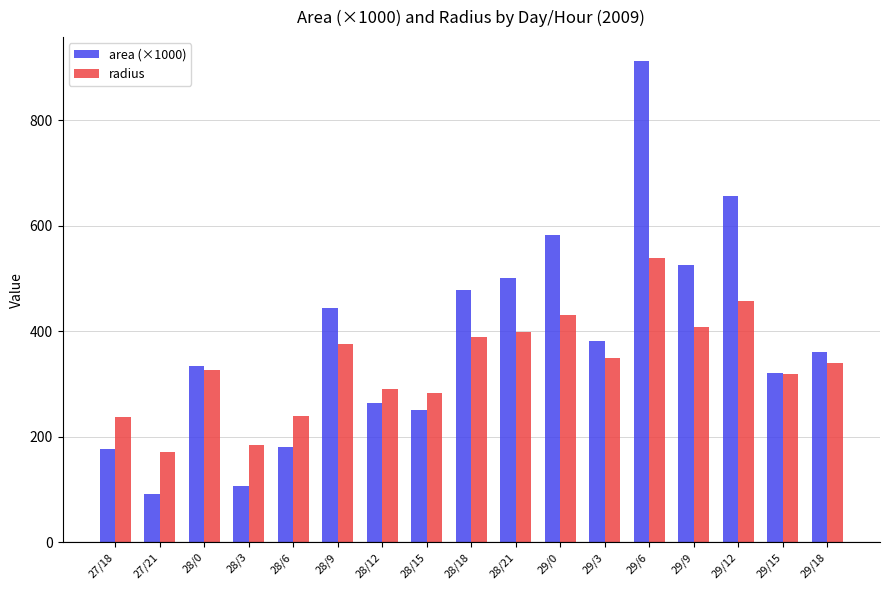

Rank the series by their average value, from lowest to highest.

radius, area (×1000)